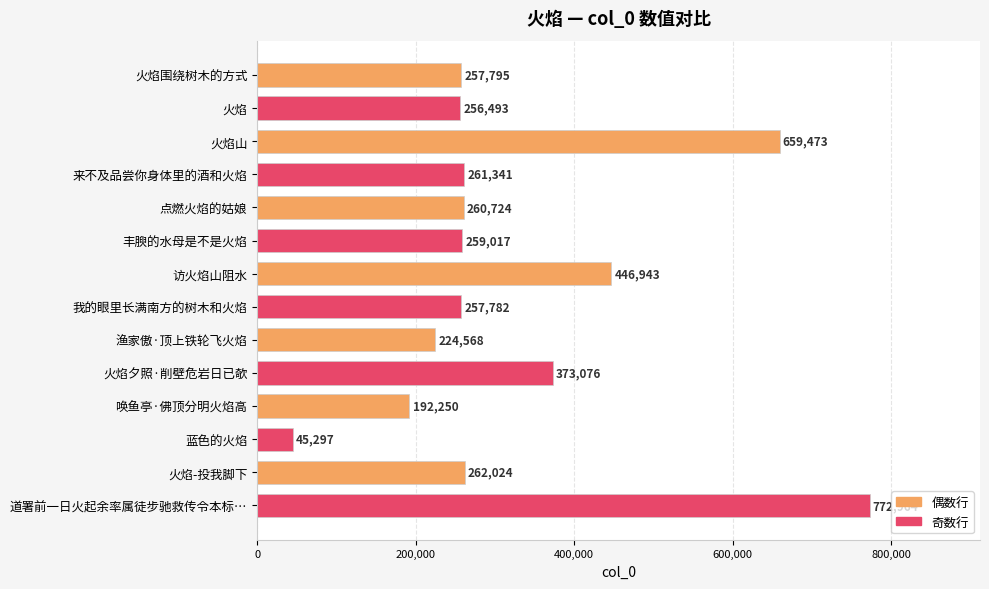

Rank the categories by value from highest to lowest.

道署前一日火起余率属徒步驰救传令本标…, 火焰山, 访火焰山阻水, 火焰夕照·削壁危岩日已欹, 火焰-投我脚下, 来不及品尝你身体里的酒和火焰, 点燃火焰的姑娘, 丰腴的水母是不是火焰, 火焰围绕树木的方式, 我的眼里长满南方的树木和火焰, 火焰, 渔家傲·顶上铁轮飞火焰, 唤鱼亭·佛顶分明火焰高, 蓝色的火焰